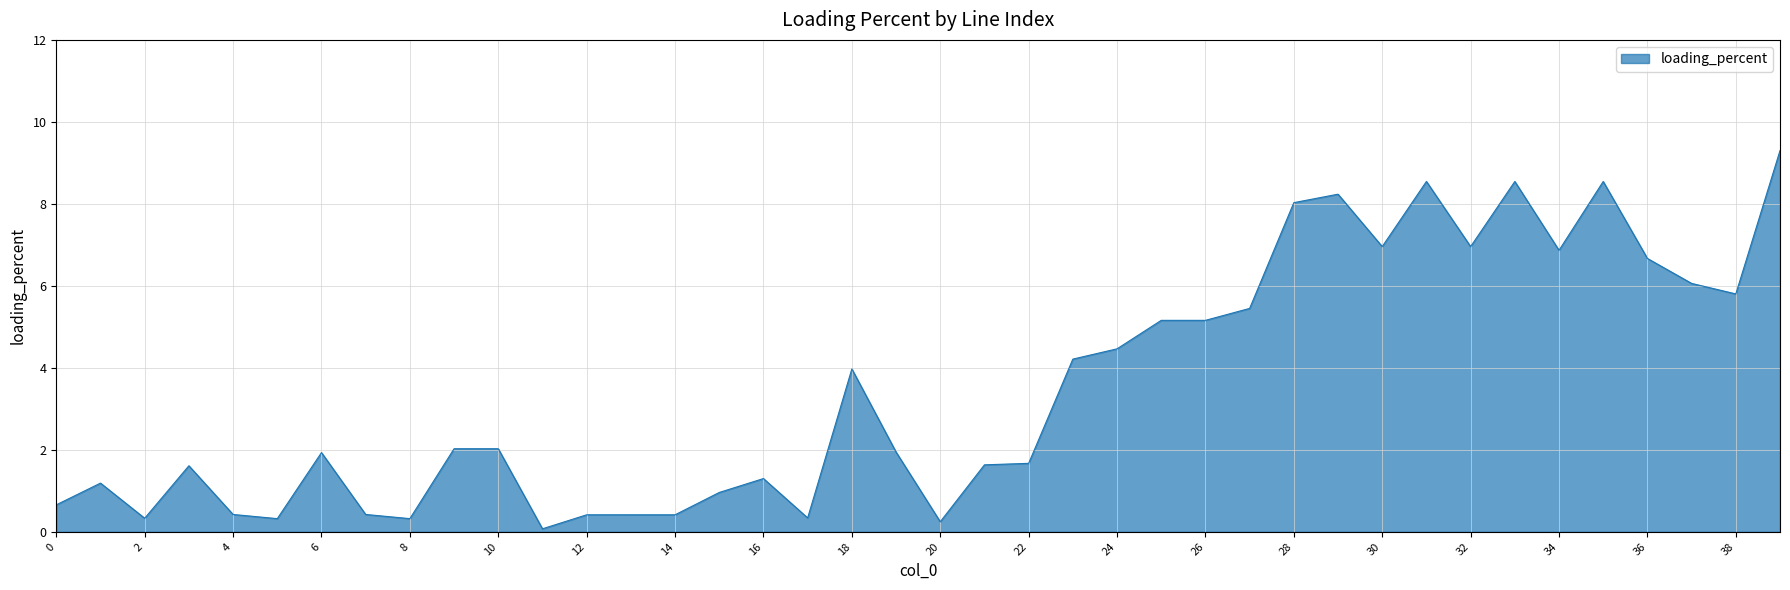

What is the difference between the maximum and minimum values?

9.2